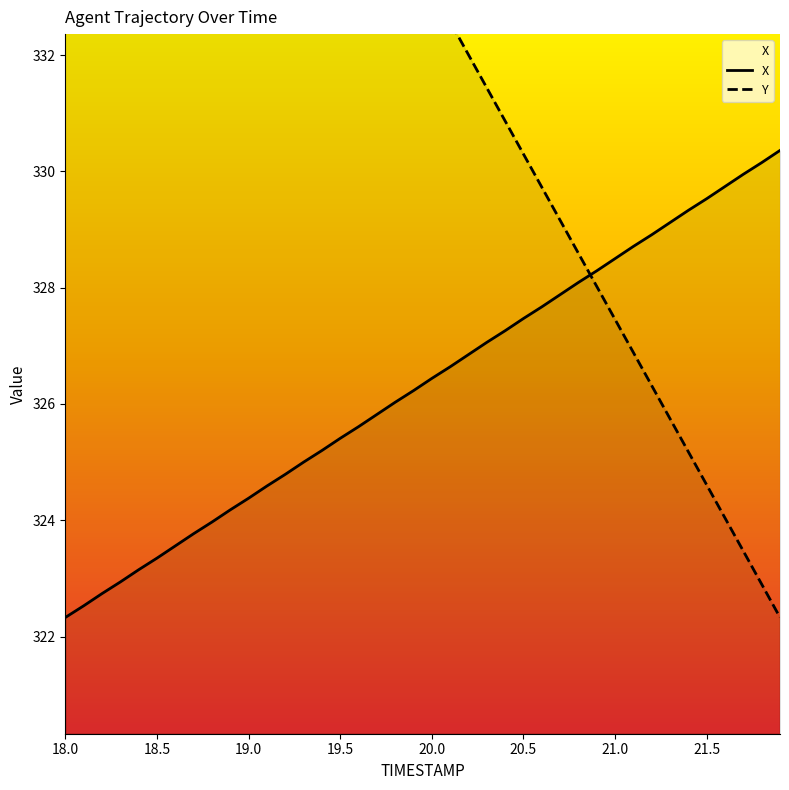

How many lines are shown in the chart?

2